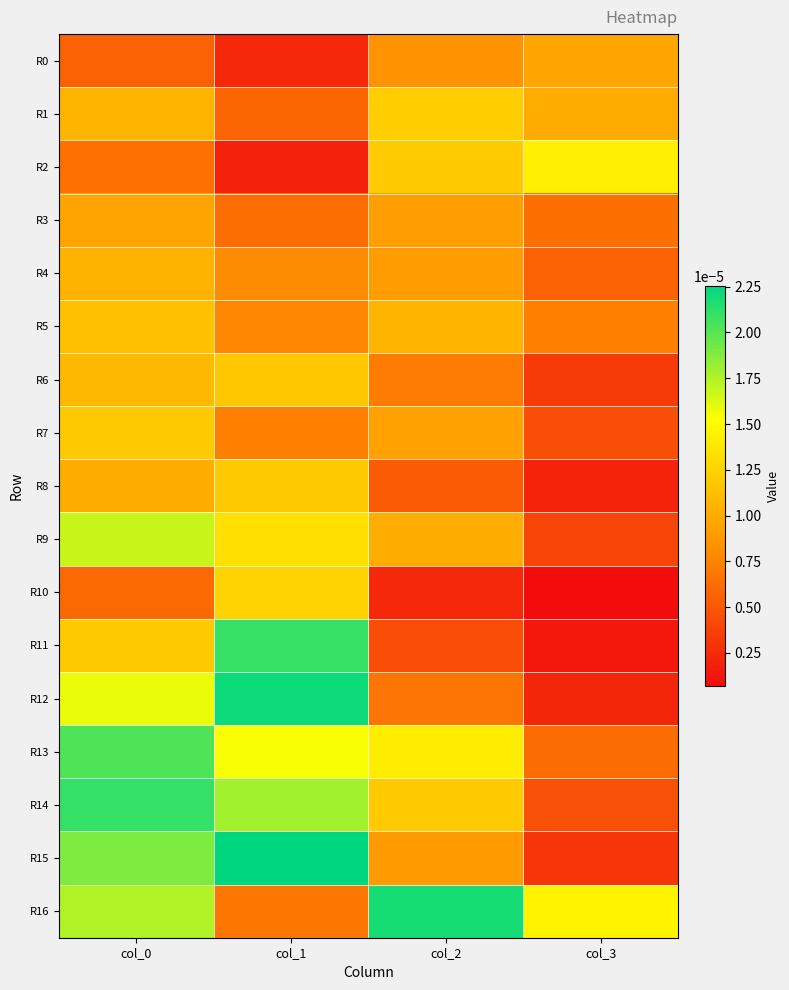

Which series has the widest spread of values?

R12